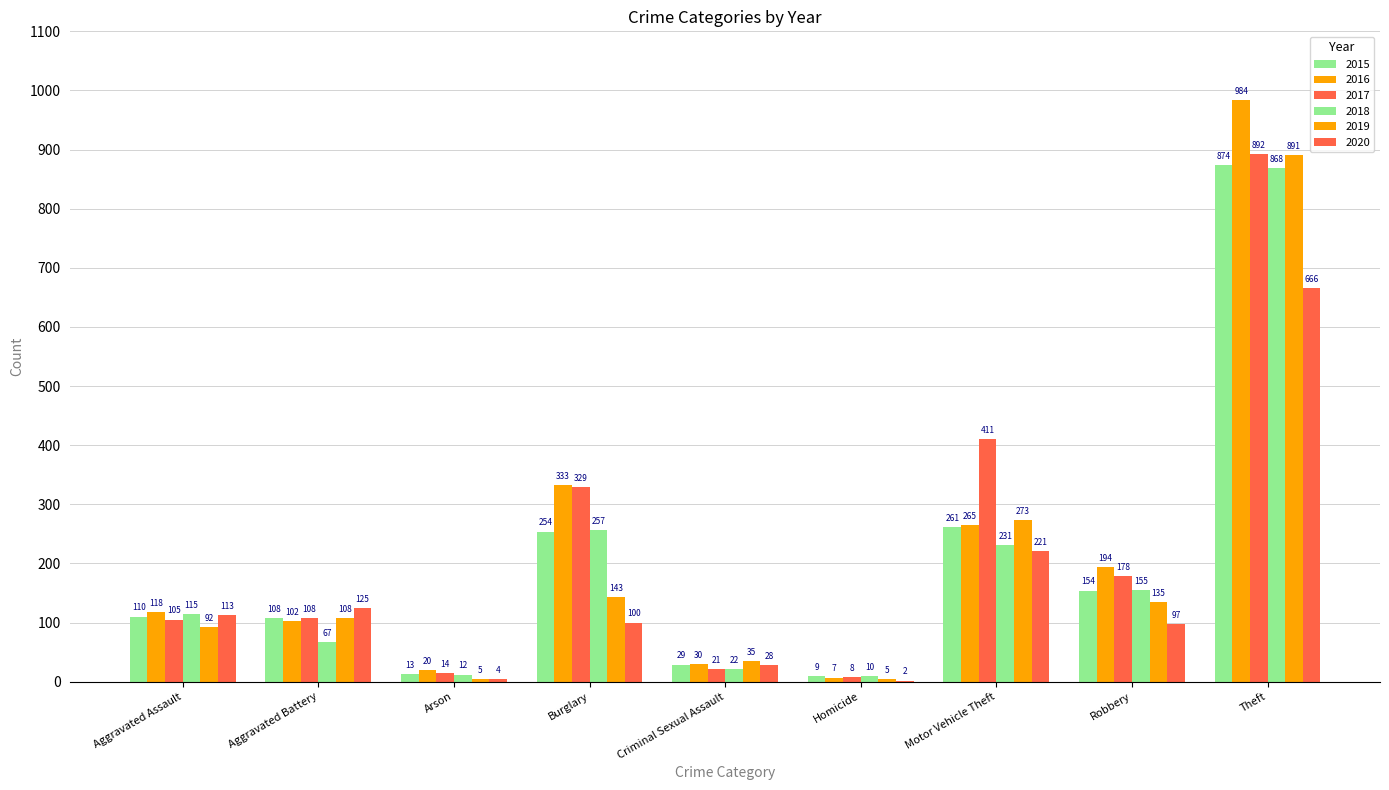

How many groups of bars are there?

9